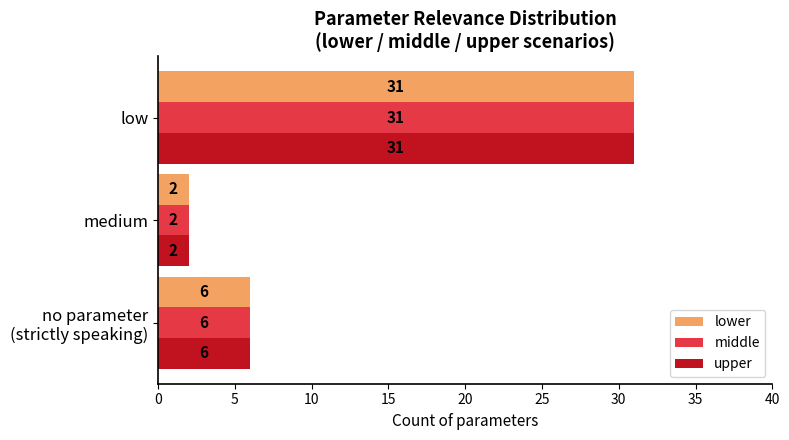

The value of middle at medium is 2. True or false?

True